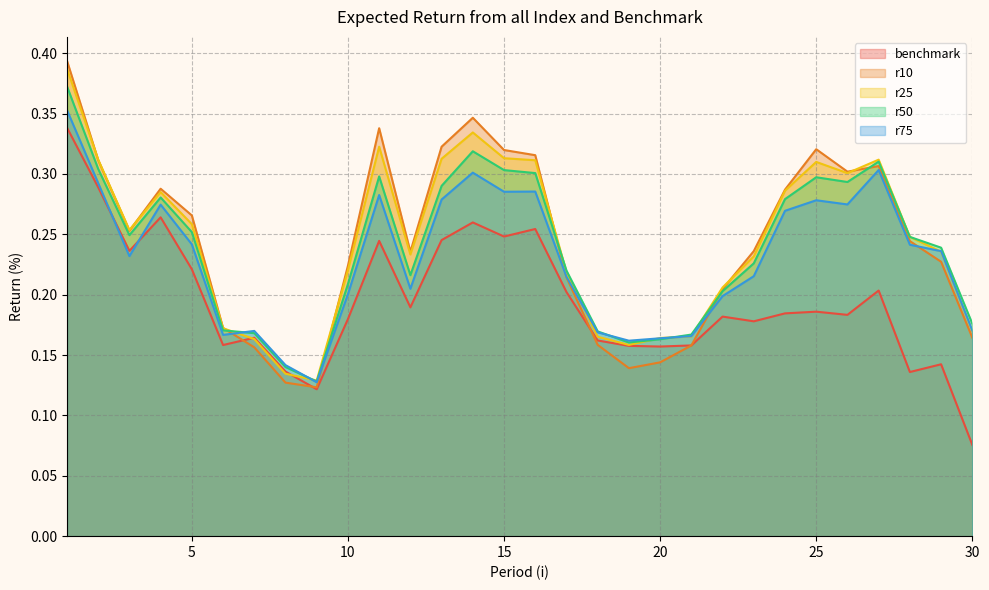

At which category does r10 reach its first local peak?

4